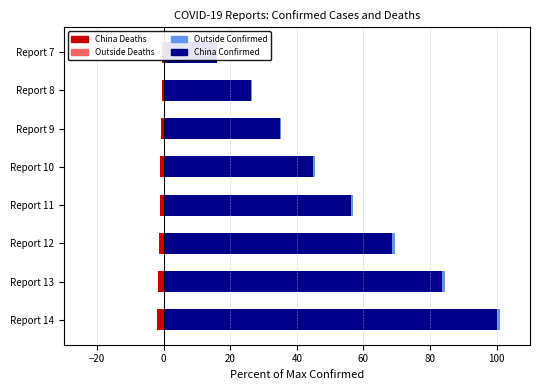

The value of Outside Confirmed at Report 7 is 0.1. True or false?

False